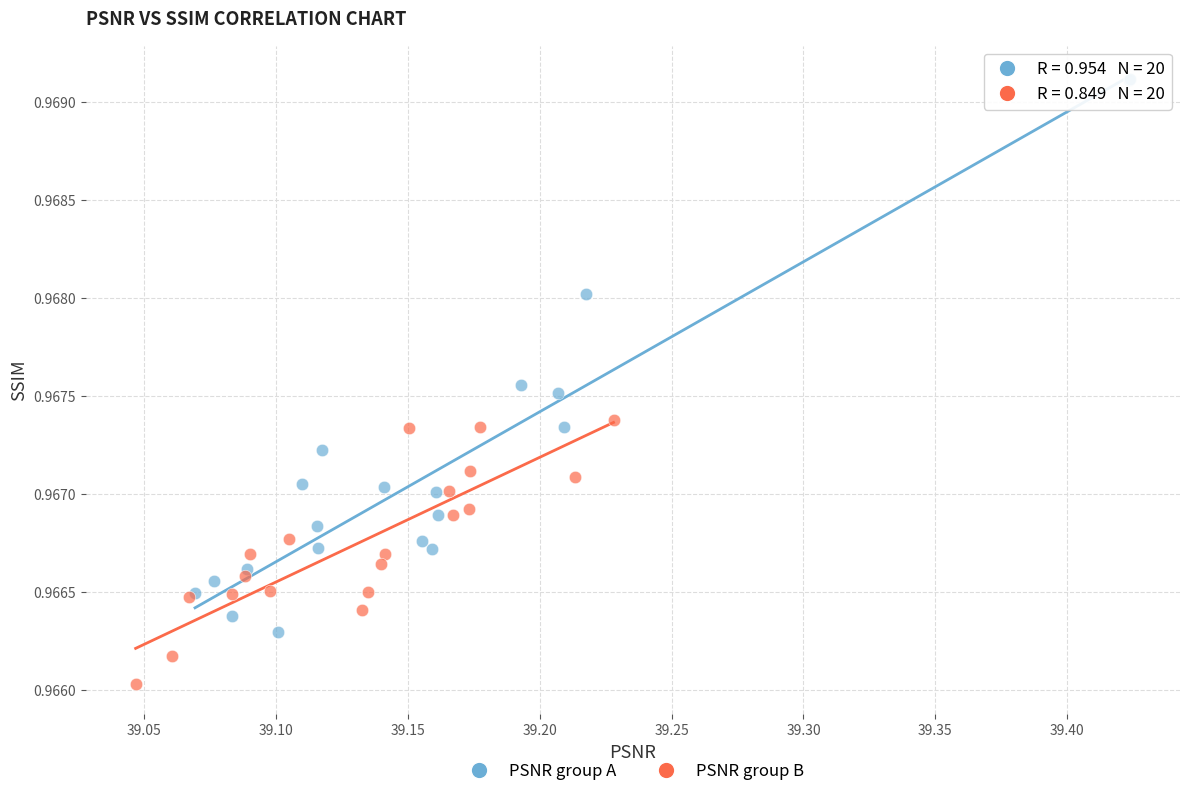

Which series contains the lowest Y value?

PSNR group B